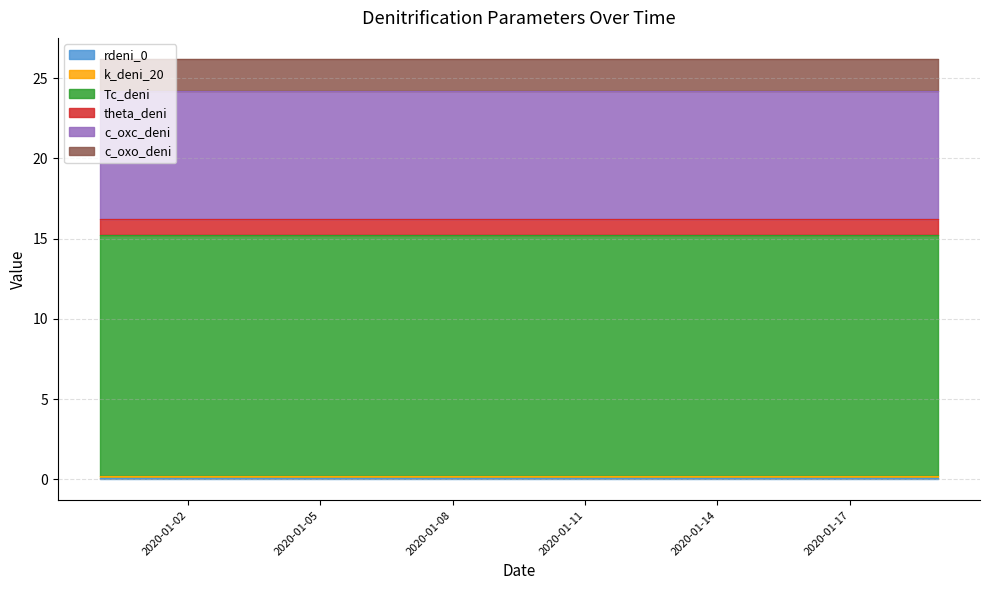

Reading right to left, transcribe all the data shown in this chart.

rdeni_0: 0.1	0.1	0.1	0.1	0.1	0.1	0.1	0.1	0.1	0.1	0.1	0.1	0.1	0.1	0.1	0.1	0.1	0.1	0.1	0.1
k_deni_20: 0.1	0.1	0.1	0.1	0.1	0.1	0.1	0.1	0.1	0.1	0.1	0.1	0.1	0.1	0.1	0.1	0.1	0.1	0.1	0.1
Tc_deni: 15.0	15.0	15.0	15.0	15.0	15.0	15.0	15.0	15.0	15.0	15.0	15.0	15.0	15.0	15.0	15.0	15.0	15.0	15.0	15.0
theta_deni: 1.0	1.0	1.0	1.0	1.0	1.0	1.0	1.0	1.0	1.0	1.0	1.0	1.0	1.0	1.0	1.0	1.0	1.0	1.0	1.0
c_oxc_deni: 8.0	8.0	8.0	8.0	8.0	8.0	8.0	8.0	8.0	8.0	8.0	8.0	8.0	8.0	8.0	8.0	8.0	8.0	8.0	8.0
c_oxo_deni: 2.0	2.0	2.0	2.0	2.0	2.0	2.0	2.0	2.0	2.0	2.0	2.0	2.0	2.0	2.0	2.0	2.0	2.0	2.0	2.0